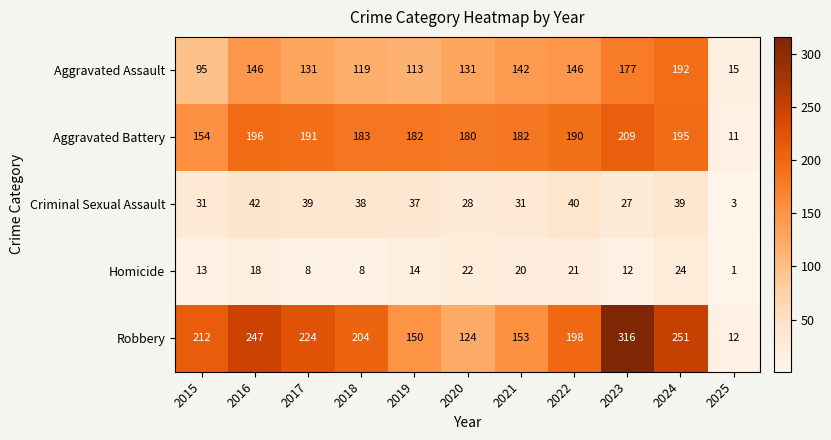

What is the spread (max minus min) of values at 2017?

216